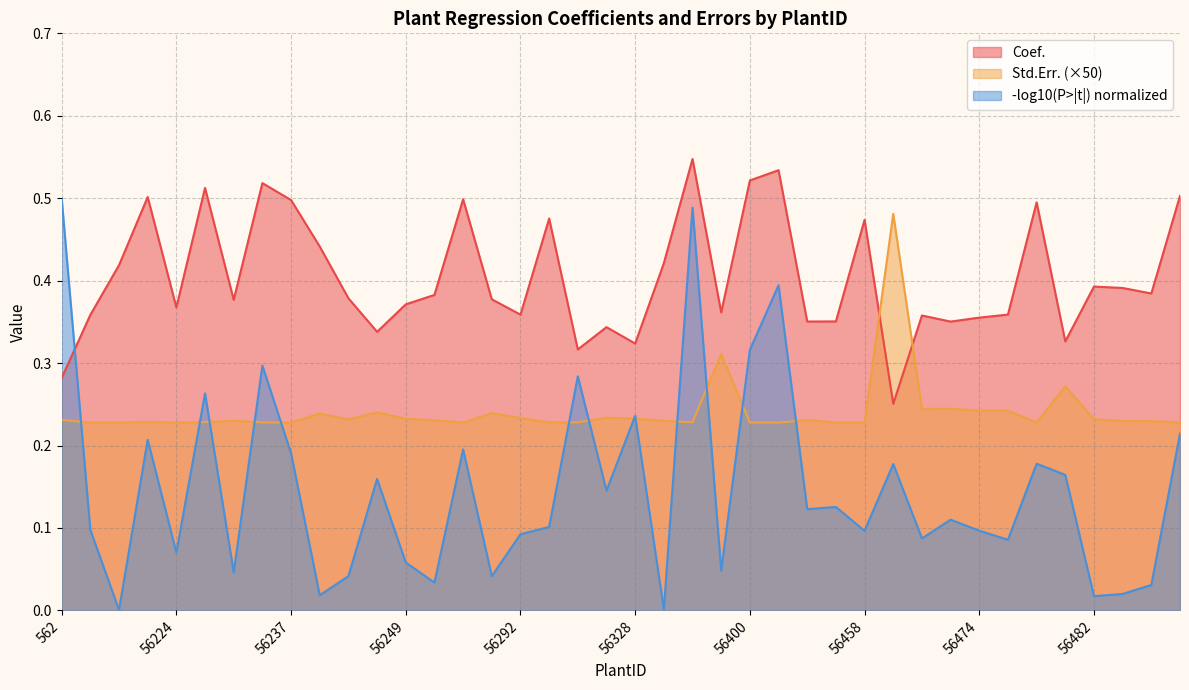

What is the maximum value for Coef.?

0.5